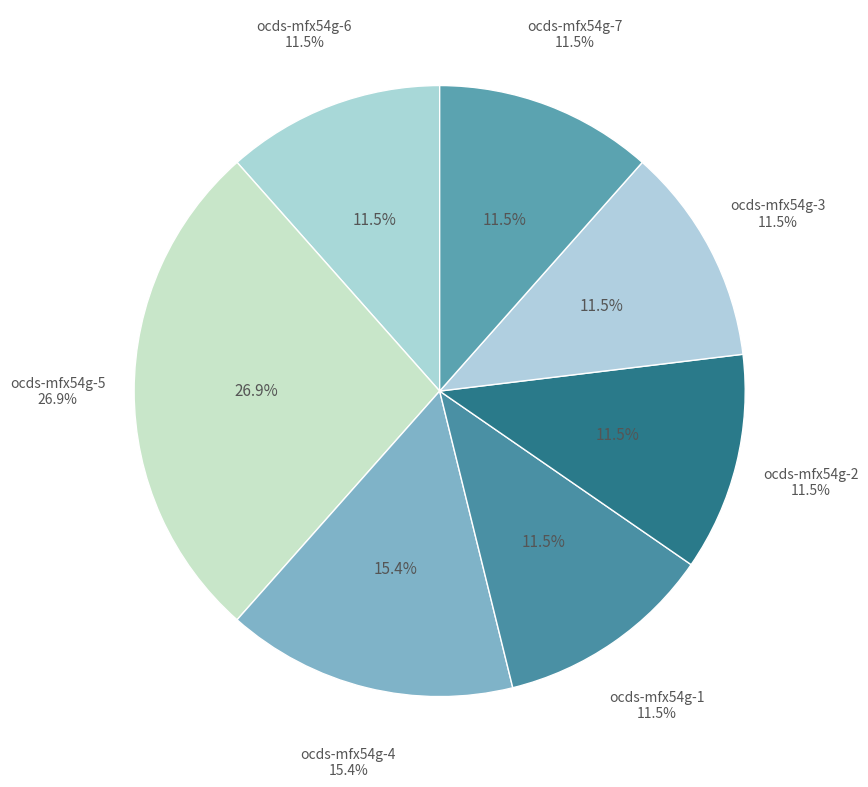

Is there a majority slice in this chart?

No